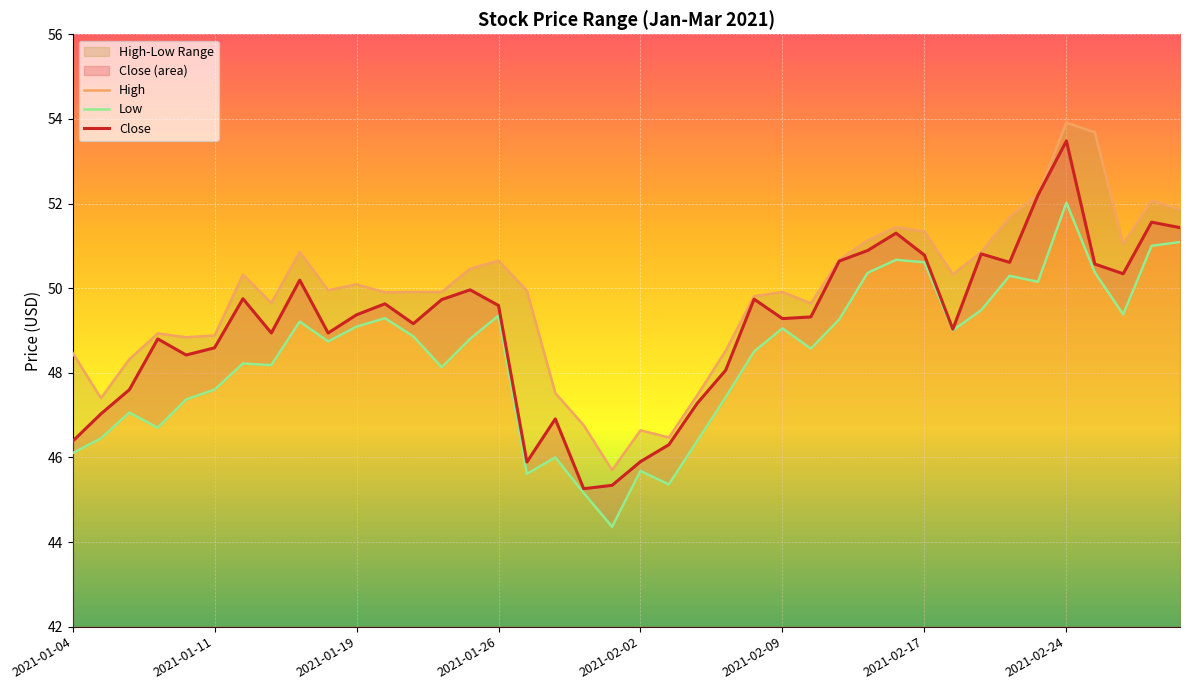

The Close series shows 28.2 at 2021-01-08. True or false?

False